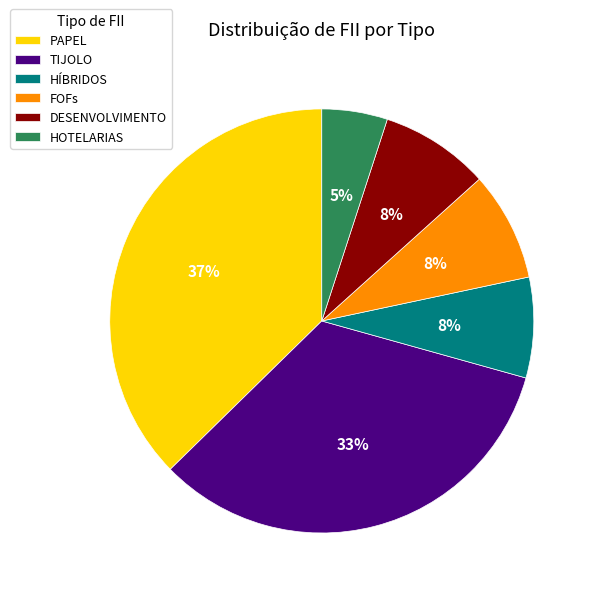

Is FOFs the majority of the pie?

No